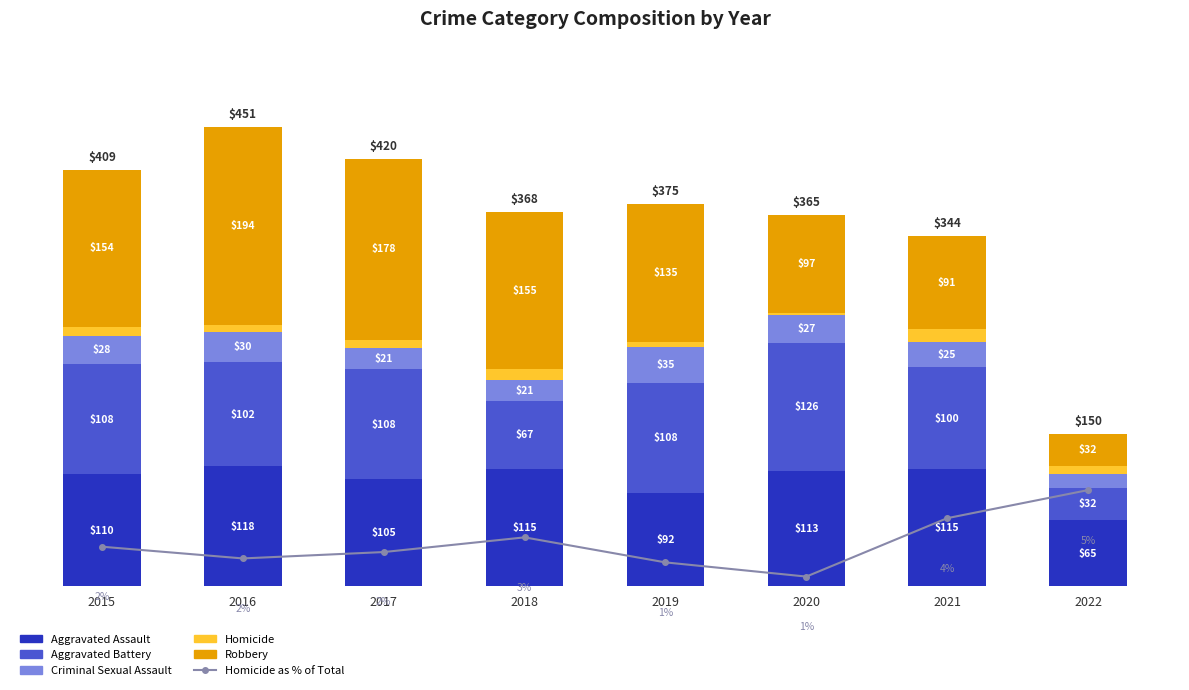

The Homicide series shows 15.4 at 2018. True or false?

False